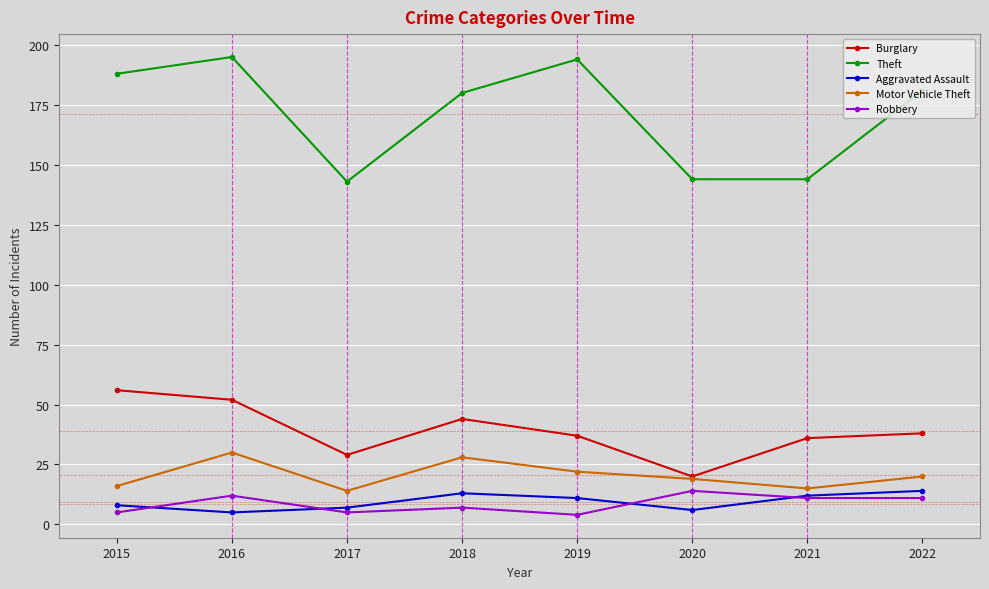

Which series has the largest range (max minus min)?

Theft